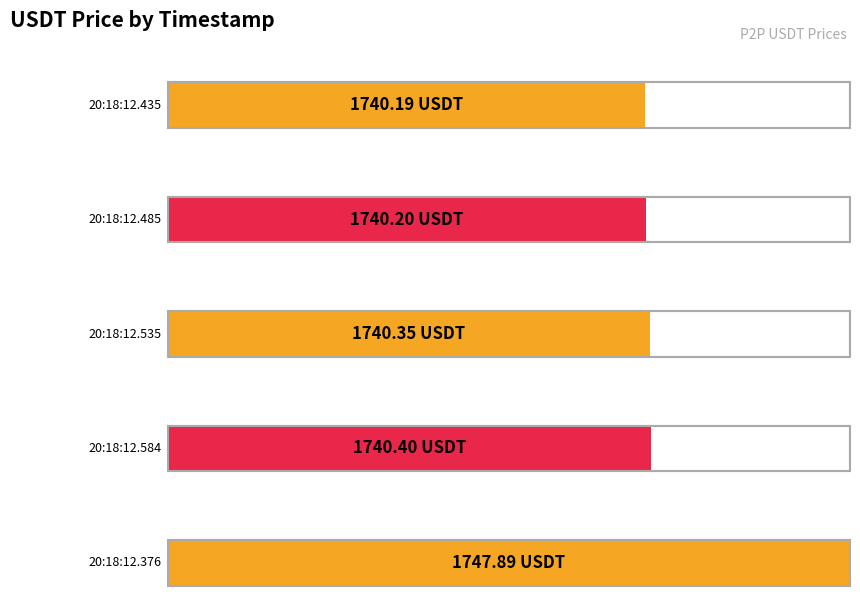

Reading left to right, list all the values displayed in this chart.

2024-11-17T20:18:12.435520=1740.2	2024-11-17T20:18:12.485027=1740.2	2024-11-17T20:18:12.535091=1740.3	2024-11-17T20:18:12.584152=1740.4	2024-11-17T20:18:12.376008=1747.9